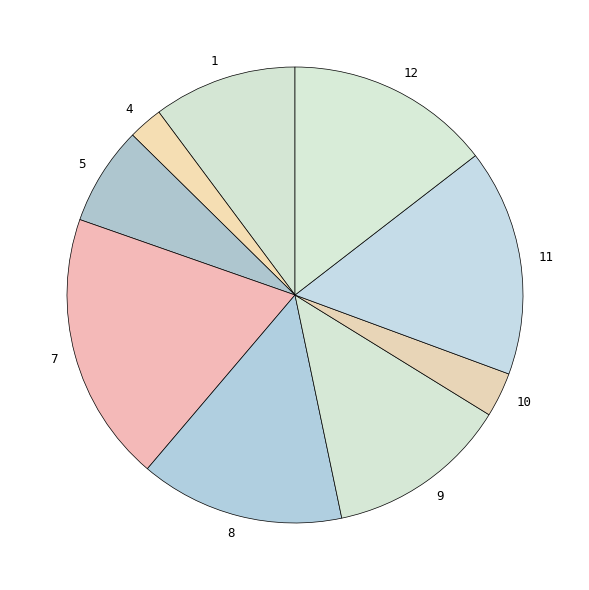

Approximately how many times larger is the value at 10 compared to 11?

0.2